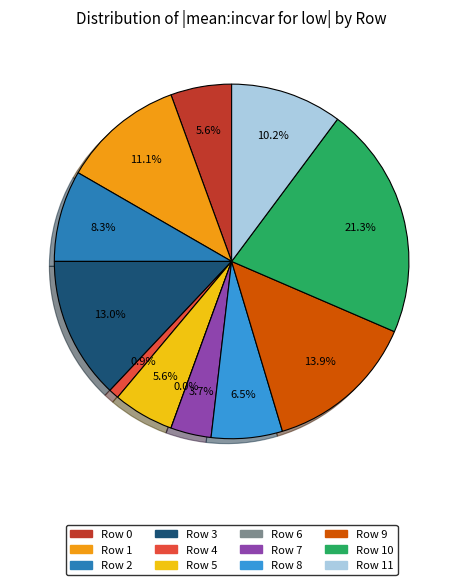

Rank the categories by value from highest to lowest.

Row 10, Row 9, Row 3, Row 1, Row 11, Row 2, Row 8, Row 0, Row 5, Row 7, Row 4, Row 6